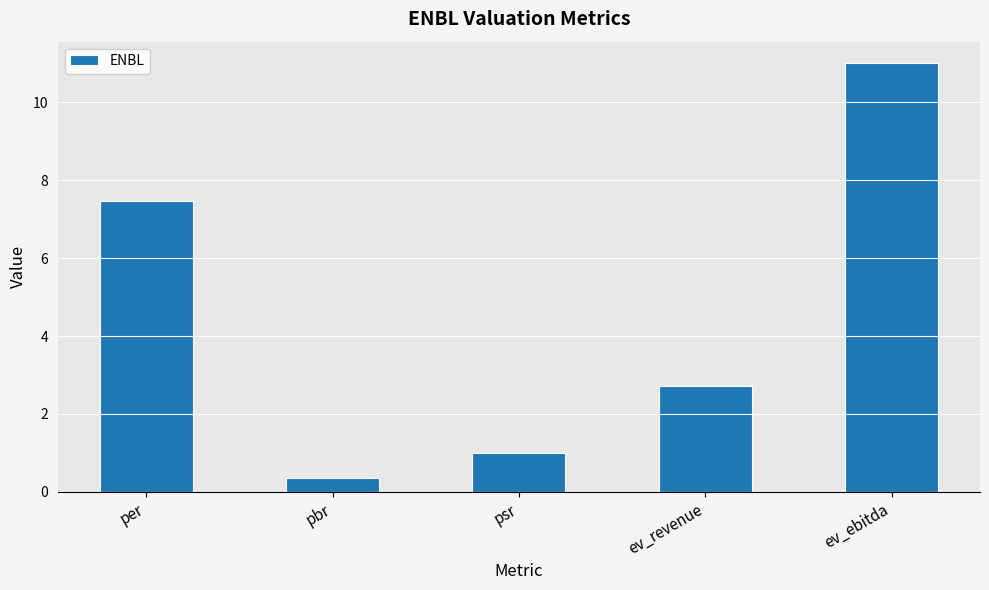

What is the change in value from pbr to ev_ebitda?

+10.7